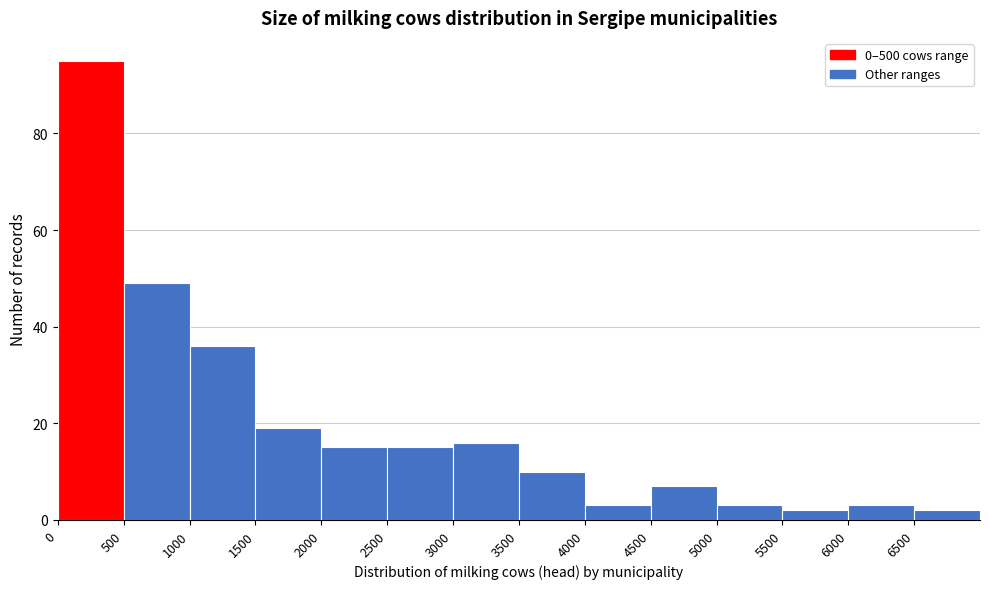

What is the height of the bar covering 0 to 500 on the x-axis? The values are not printed on the chart, so give them approximately, as read against the axis.

96